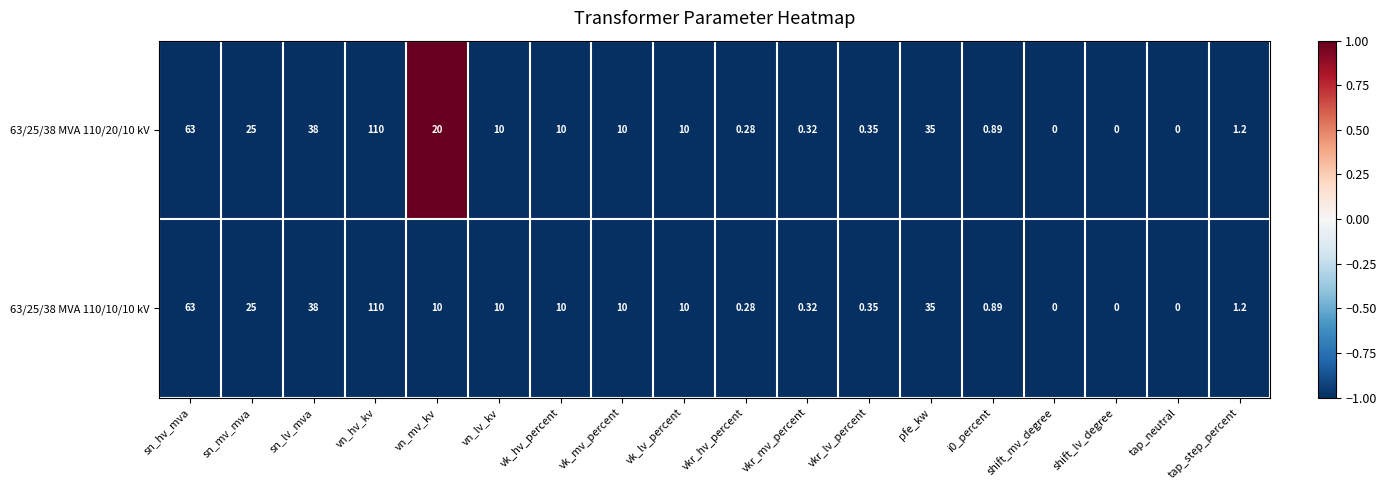

At which category is the sum across all series the highest?

vn_hv_kv